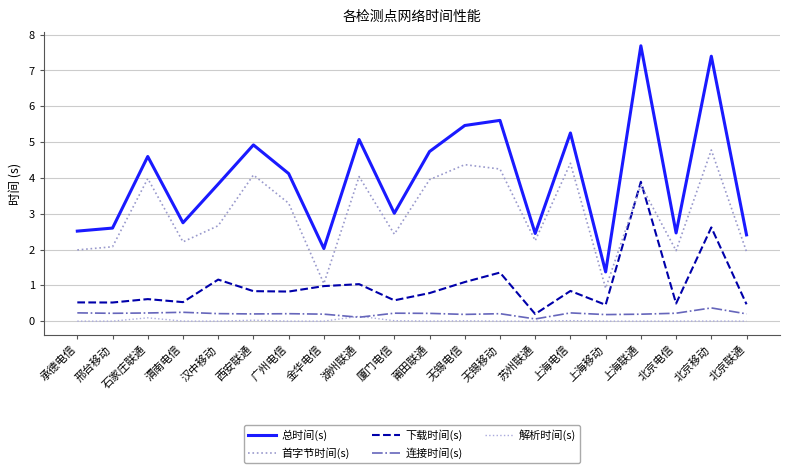

Rank the categories by 下载时间(s) value from lowest to highest.

苏州联通, 上海移动, 北京联通, 北京电信, 邢台移动, 承德电信, 渭南电信, 厦门电信, 石家庄联通, 莆田联通, 广州电信, 西安联通, 上海电信, 金华电信, 湖州联通, 无锡电信, 汉中移动, 无锡移动, 北京移动, 上海联通